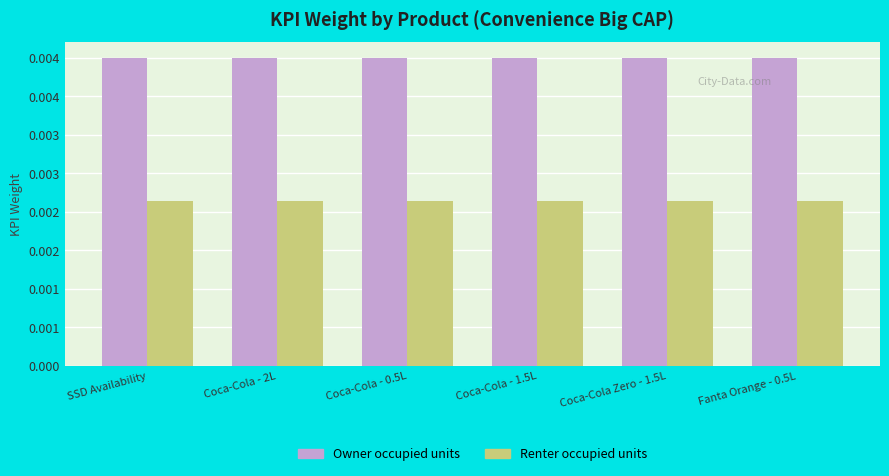

Between Coca-Cola - 0.5L and Fanta Orange - 0.5L, which series saw the biggest shift?

Renter occupied units